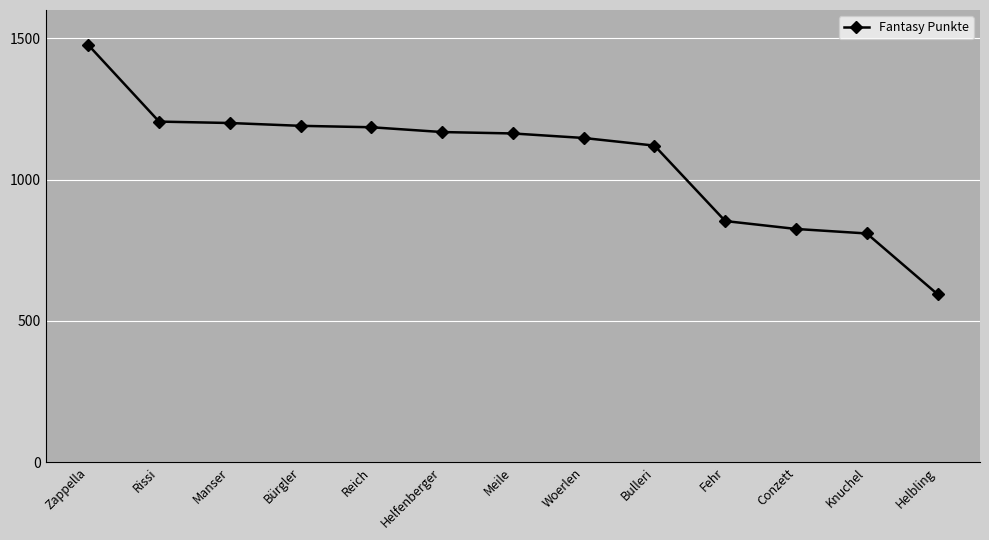

The value at Bürgler is 1976. True or false?

False